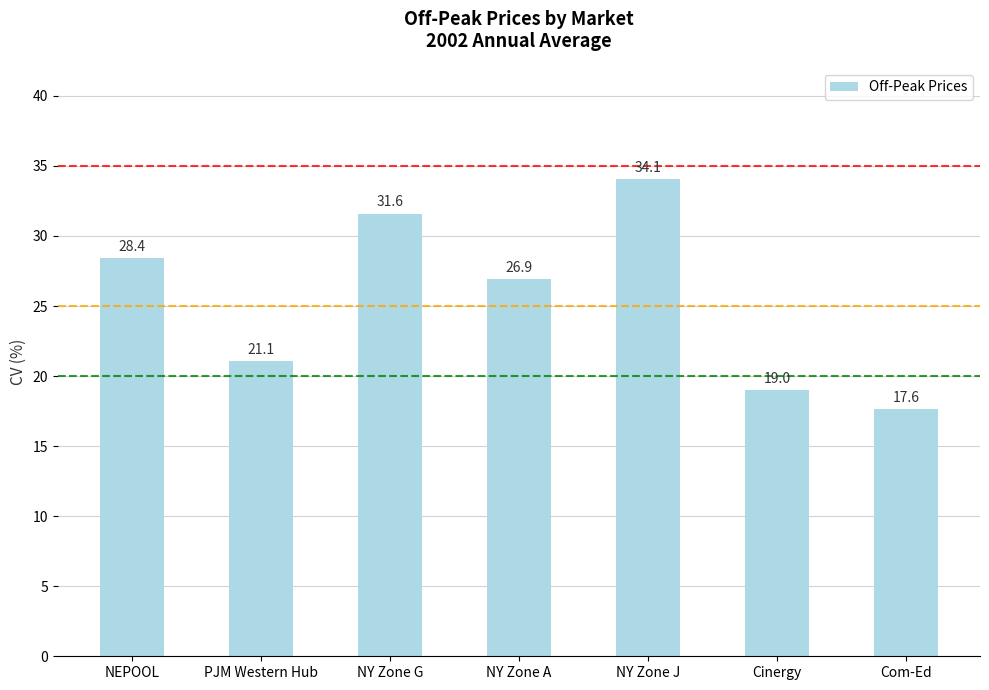

Reading left to right, extract all data points from this chart.

NEPOOL=28.4	PJM Western Hub=21.1	NY Zone G=31.6	NY Zone A=26.9	NY Zone J=34.1	Cinergy=19.0	Com-Ed=17.6